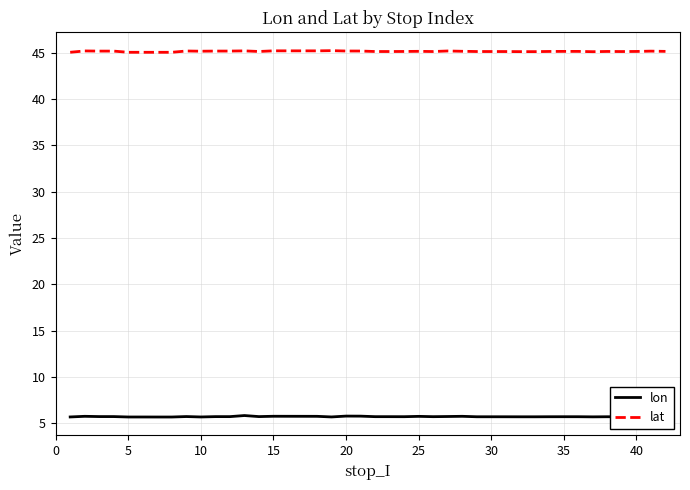

True or false: lat and lon cross at least once.

False